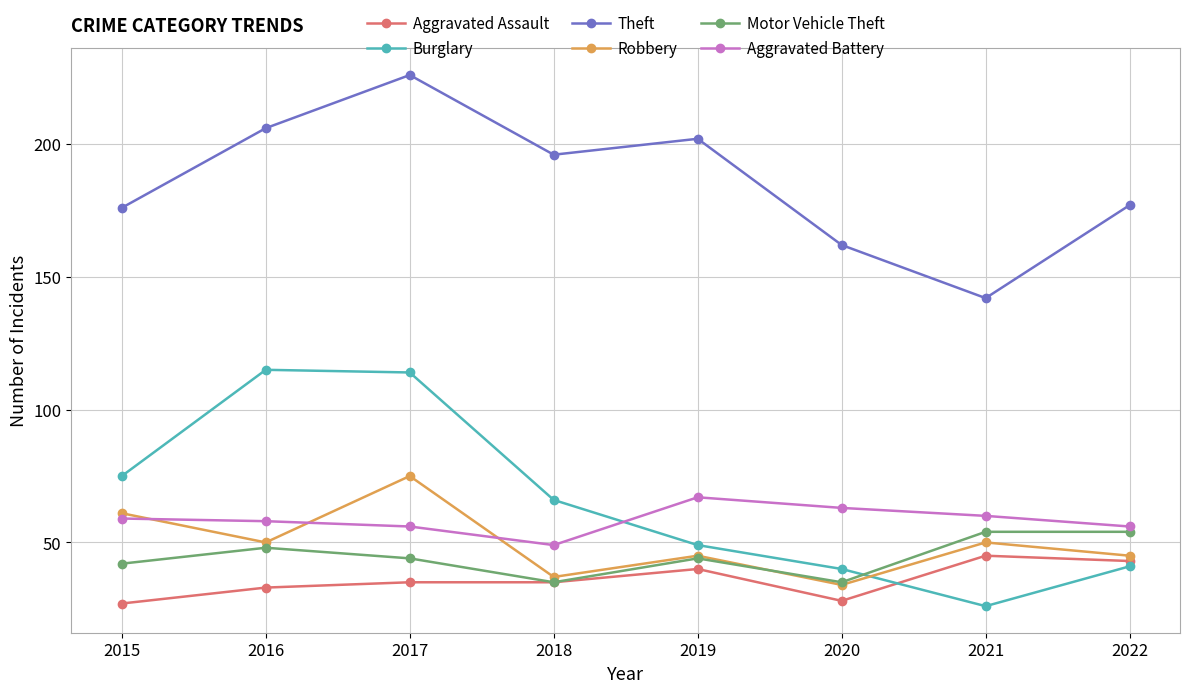

Reading left to right, list all the values displayed in this chart.

Aggravated Assault: 27	33	35	35	40	28	45	43
Burglary: 75	115	114	66	49	40	26	41
Theft: 176	206	226	196	202	162	142	177
Robbery: 61	50	75	37	45	34	50	45
Motor Vehicle Theft: 42	48	44	35	44	35	54	54
Aggravated Battery: 59	58	56	49	67	63	60	56